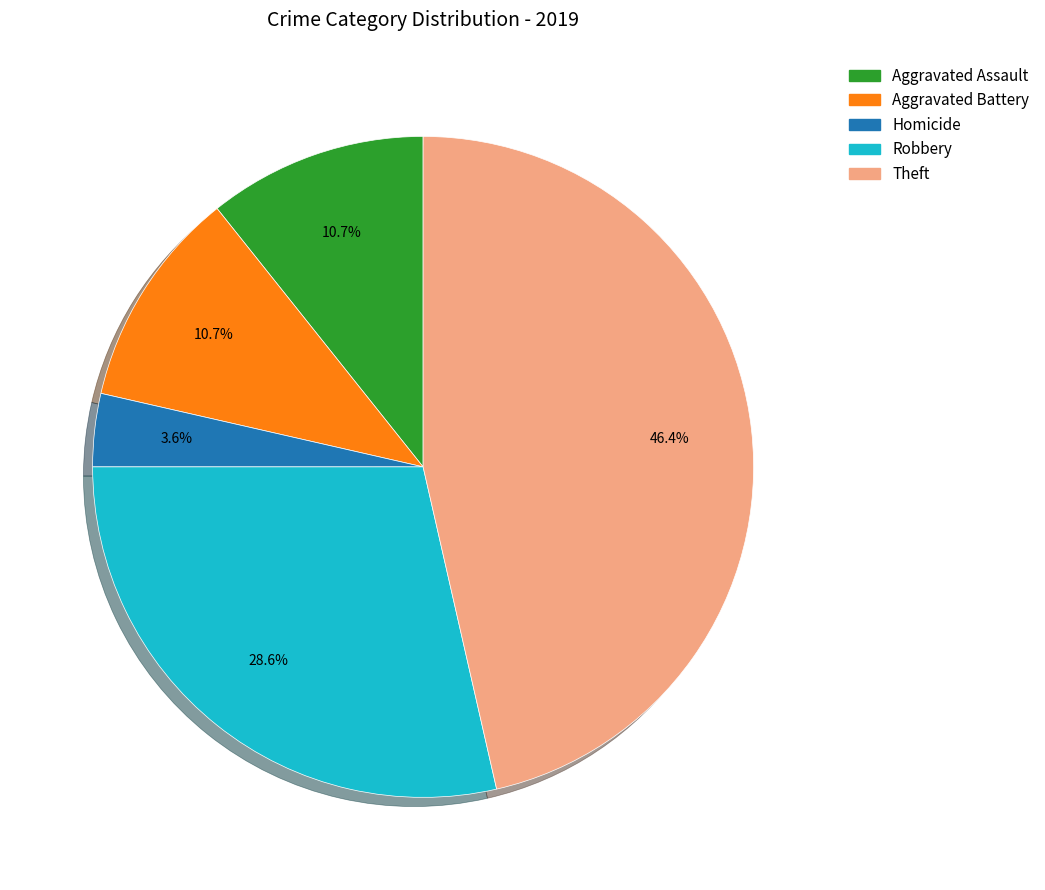

Which slice is the smallest?

Homicide